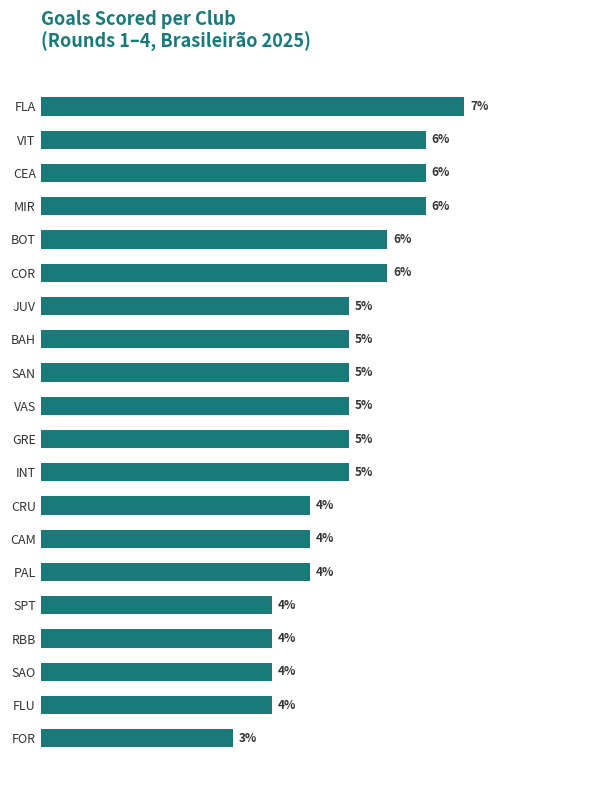

Which label corresponds to the largest value in the chart?

FLA